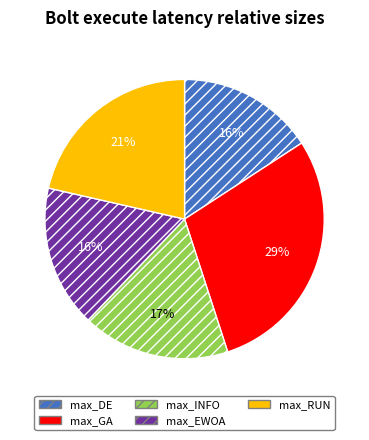

Combined, do max_INFO and max_DE account for over 50%?

No